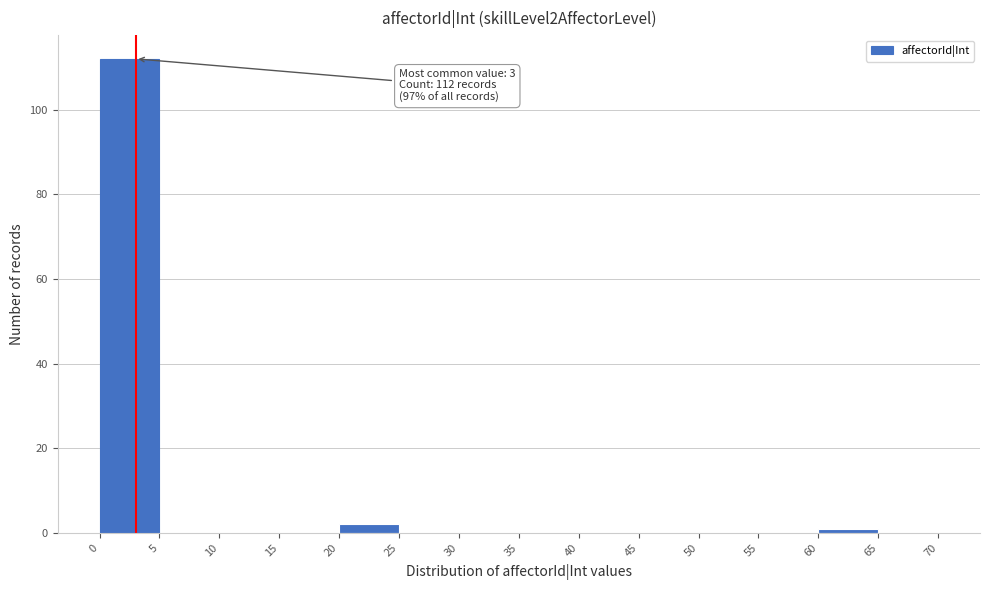

Which range on the x-axis has the tallest bar?

0 to 5